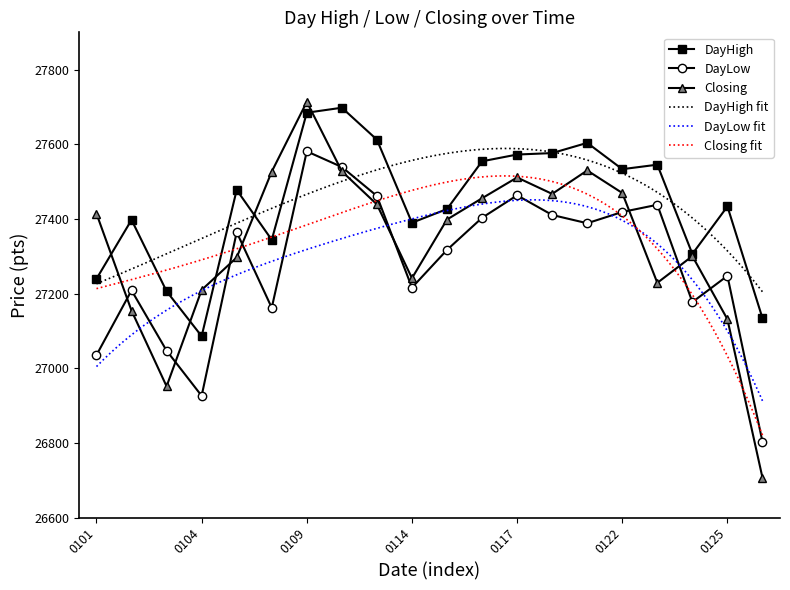

How many interior local peaks does the Closing series have?

4